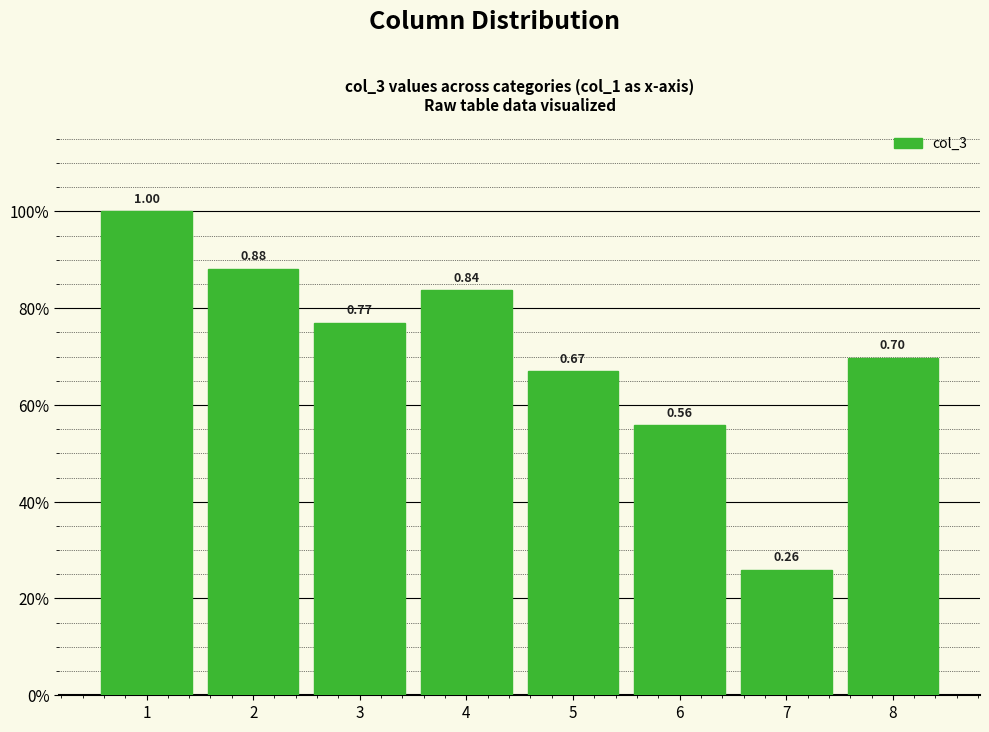

What is the sum of all values?

5.7